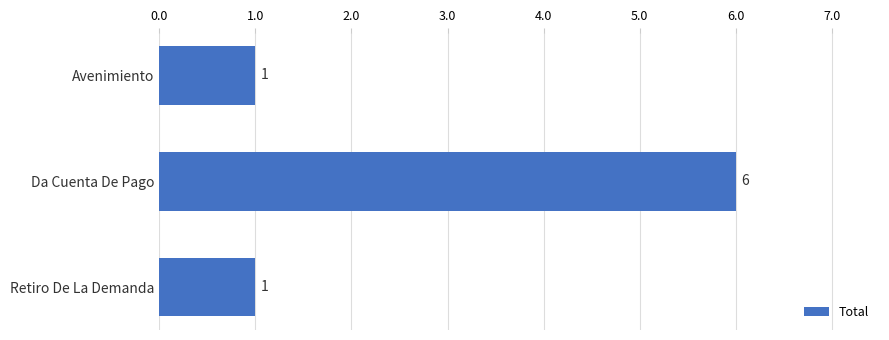

What is the change in value from Avenimiento to Da Cuenta De Pago?

+5